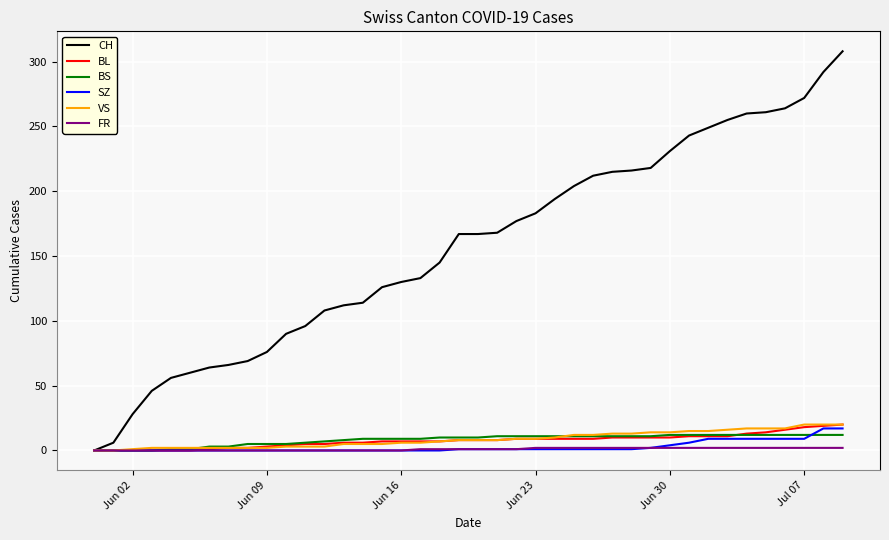

Which series has the widest spread of values?

CH